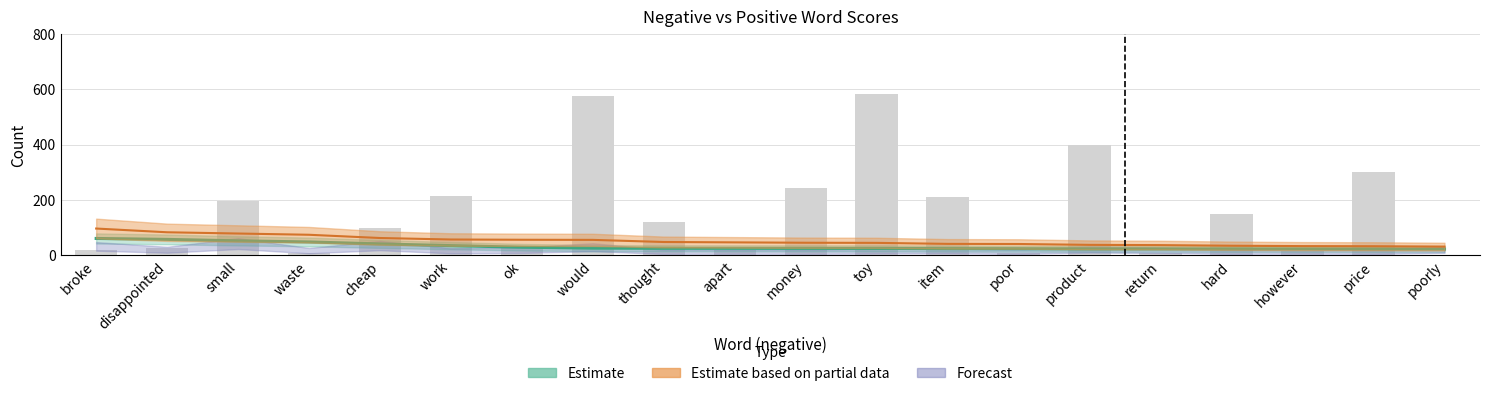

True or false: the data shows 18 at apart.

True